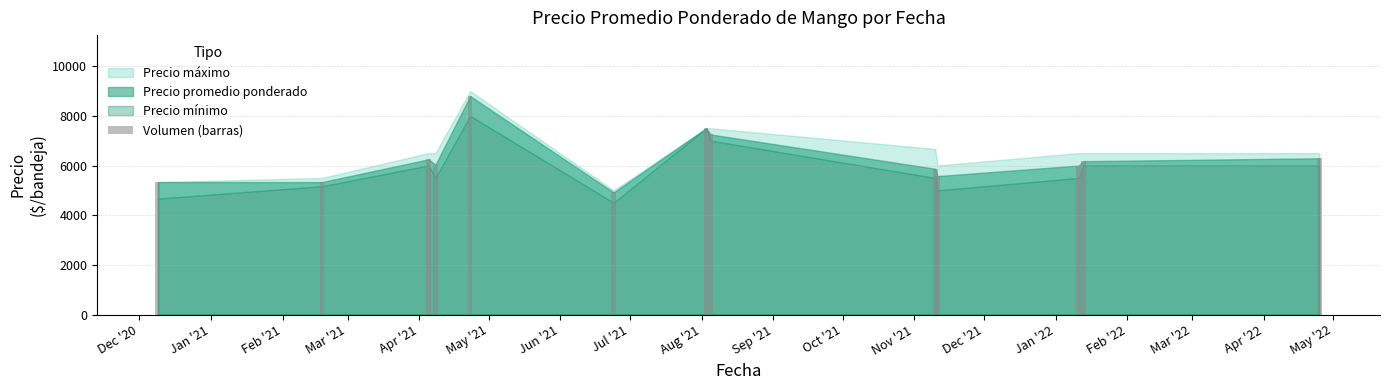

What is the maximum value shown in the chart?

8799